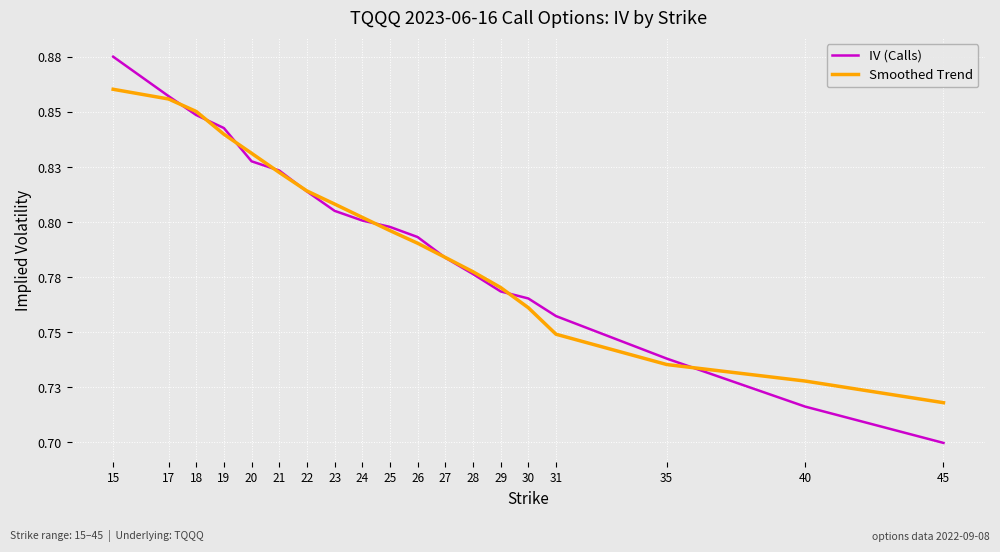

Count the Smoothed Trend values in the range 0 to 1.

19